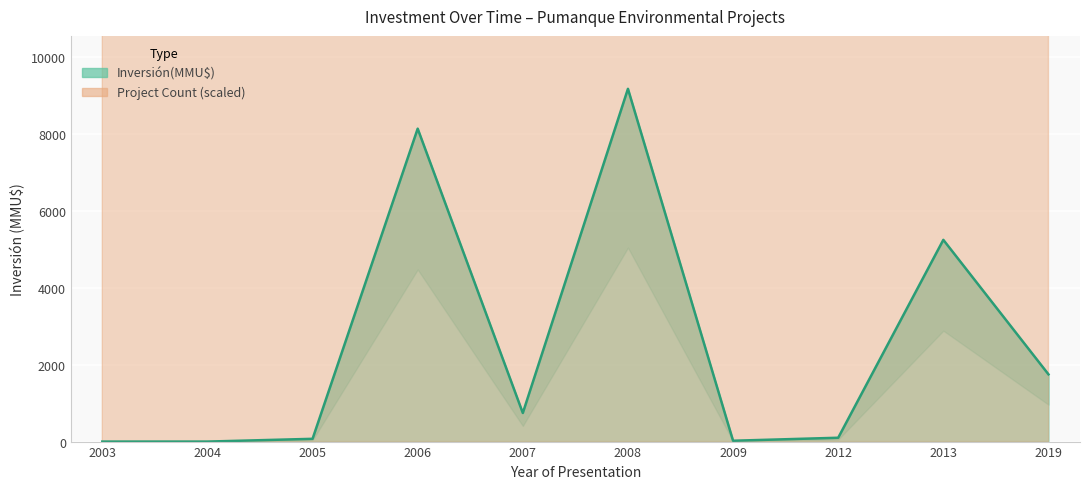

What is the value of the 10th point from the left?

1750